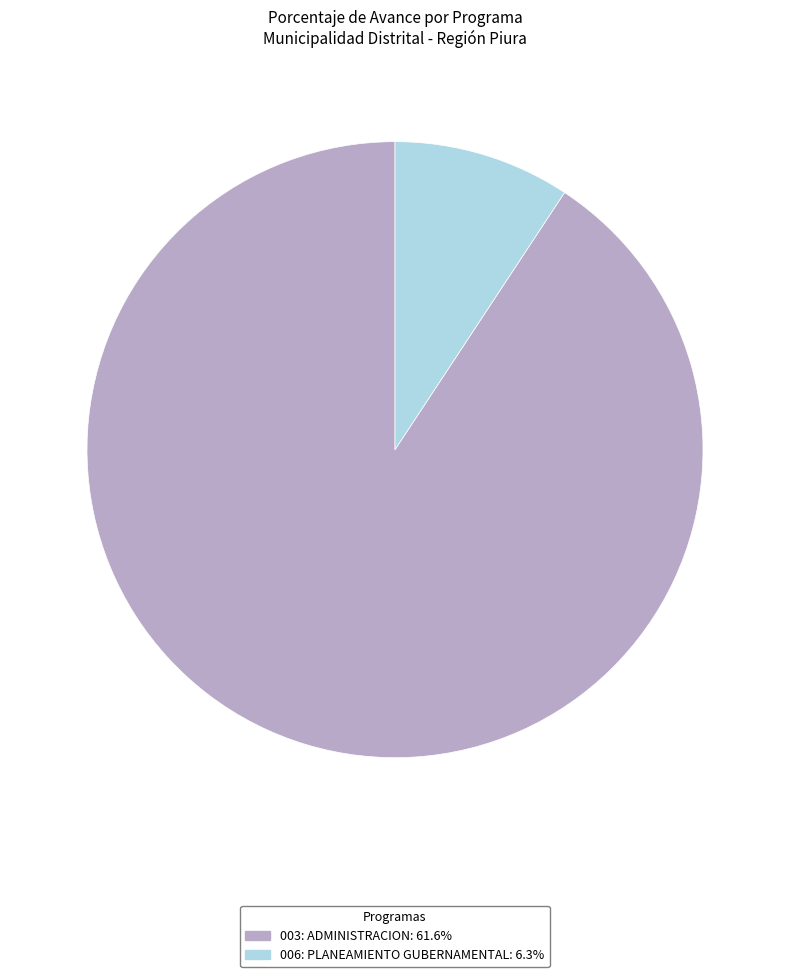

Between 003: ADMINISTRACION and 006: PLANEAMIENTO GUBERNAMENTAL, which is larger?

003: ADMINISTRACION